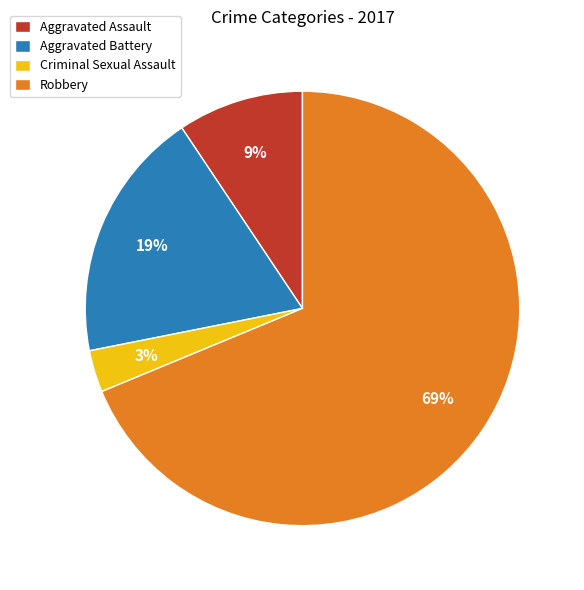

Rank the categories by value from highest to lowest.

Robbery, Aggravated Battery, Aggravated Assault, Criminal Sexual Assault